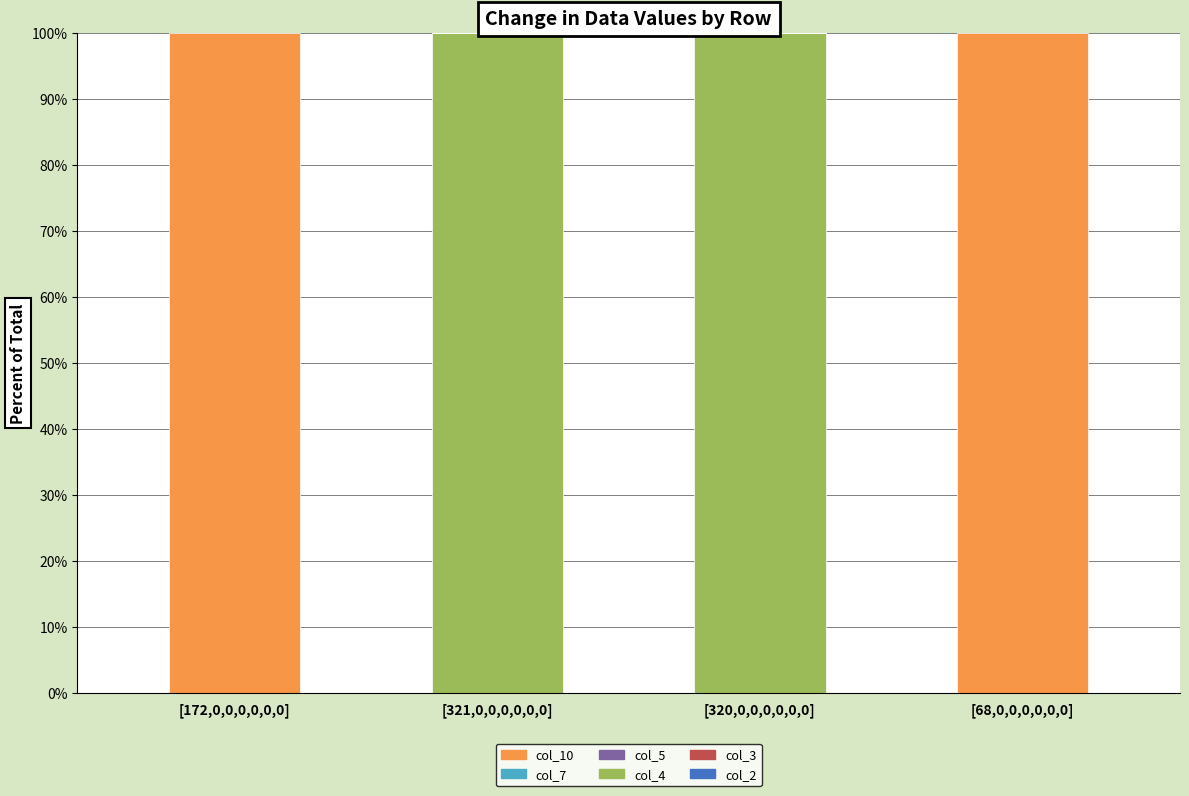

True or false: col_4 has a value of 171.9 at [321,0,0,0,0,0,0].

False